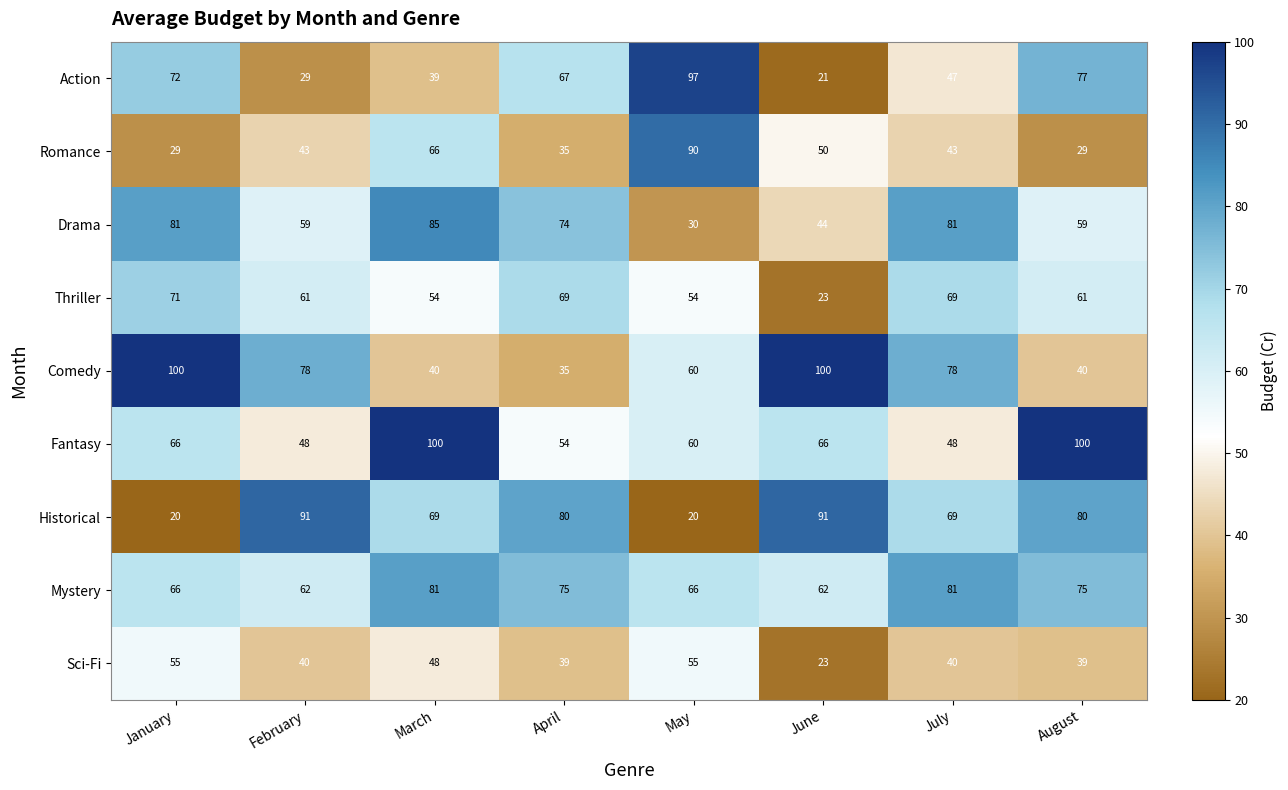

What is the sum of all Sci-Fi values?

339